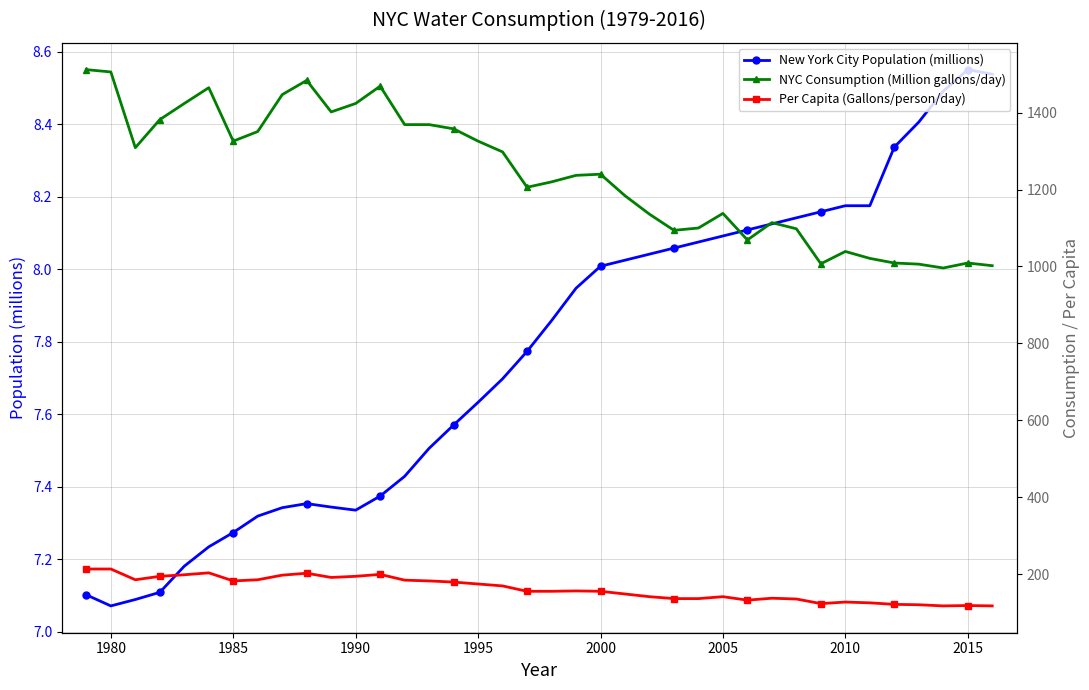

True or false: New York City Population (millions) has more than 0 interior local peaks.

True